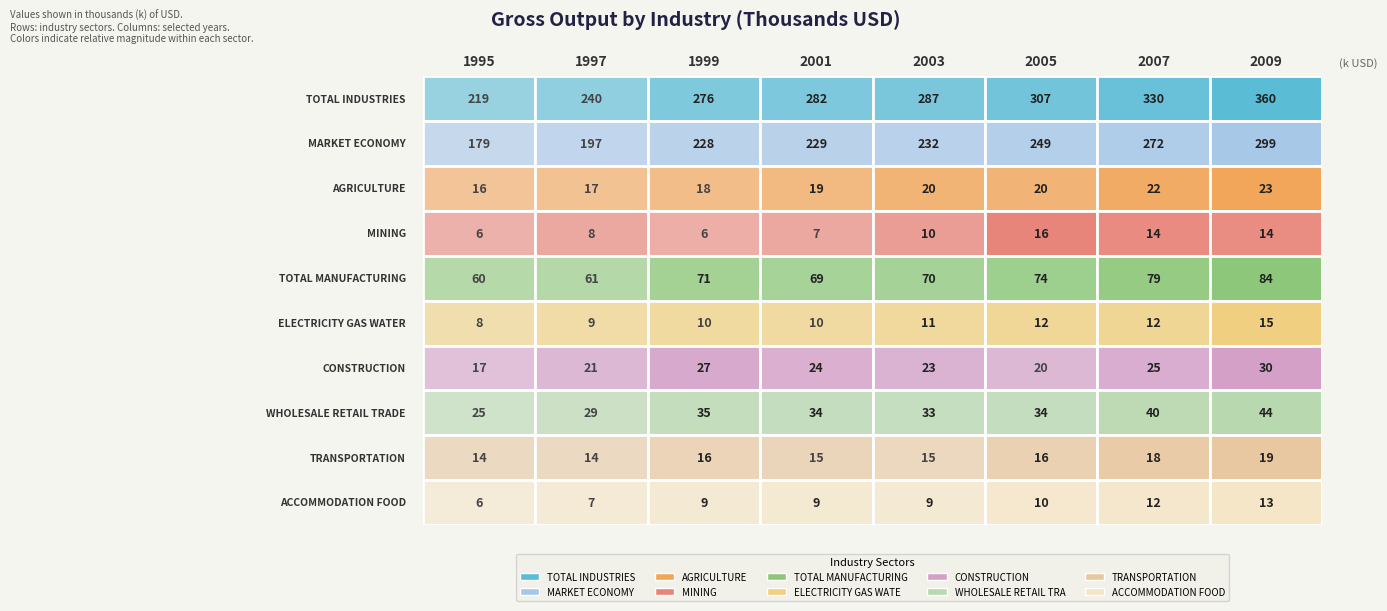

At how many categories does at least one series exceed 18595?

8